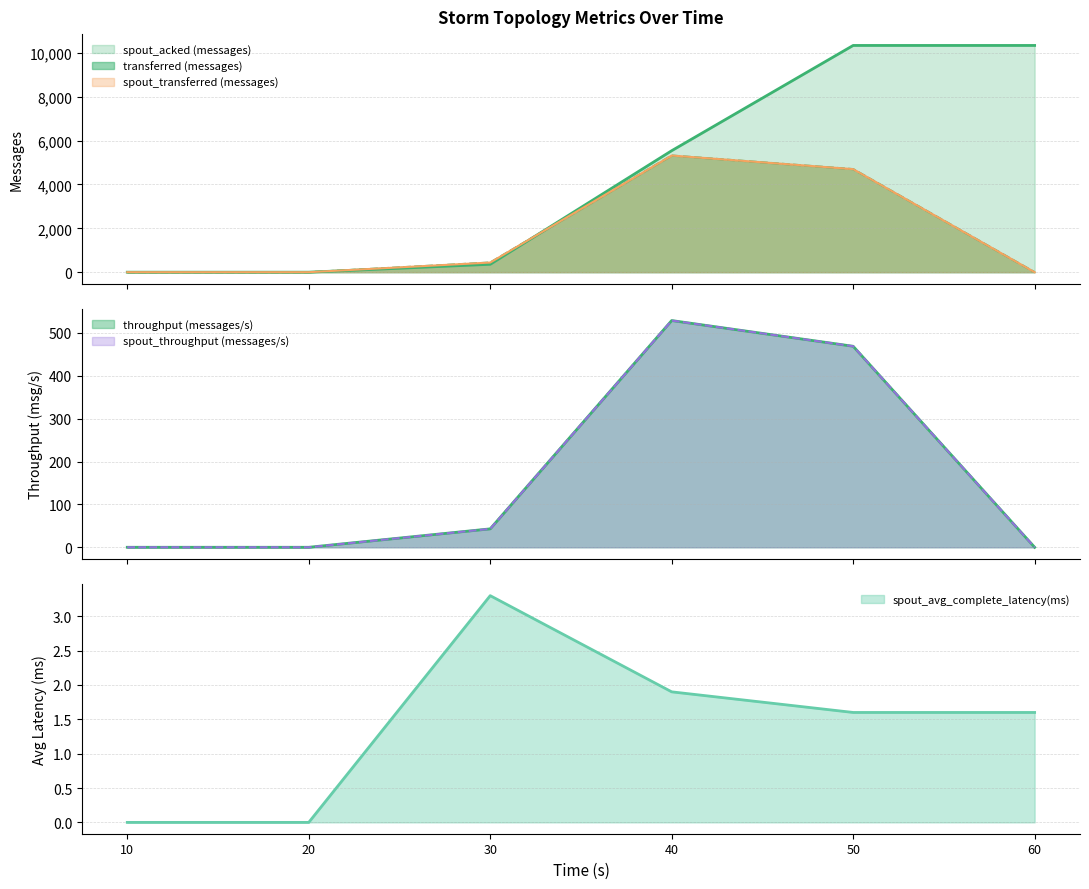

Rank the categories by spout_acked (messages) value from lowest to highest.

10, 20, 30, 40, 50, 60